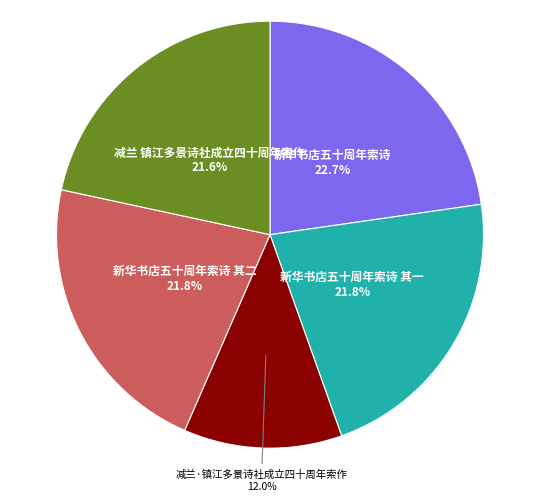

Is there a majority slice in this chart?

No